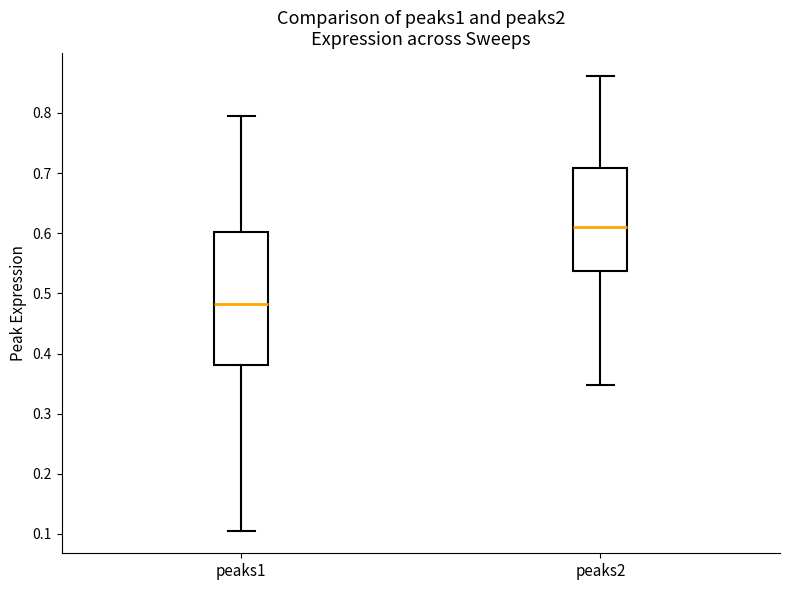

Reading left to right, read every box against the y-axis: the position of its median line, the range the box covers, and the ends of its whiskers. The values are not printed on the chart, so give them approximately, as read against the axis.

peaks1: median 0.48, box 0.38 to 0.60, whiskers 0.11 to 0.80
peaks2: median 0.61, box 0.54 to 0.71, whiskers 0.35 to 0.86